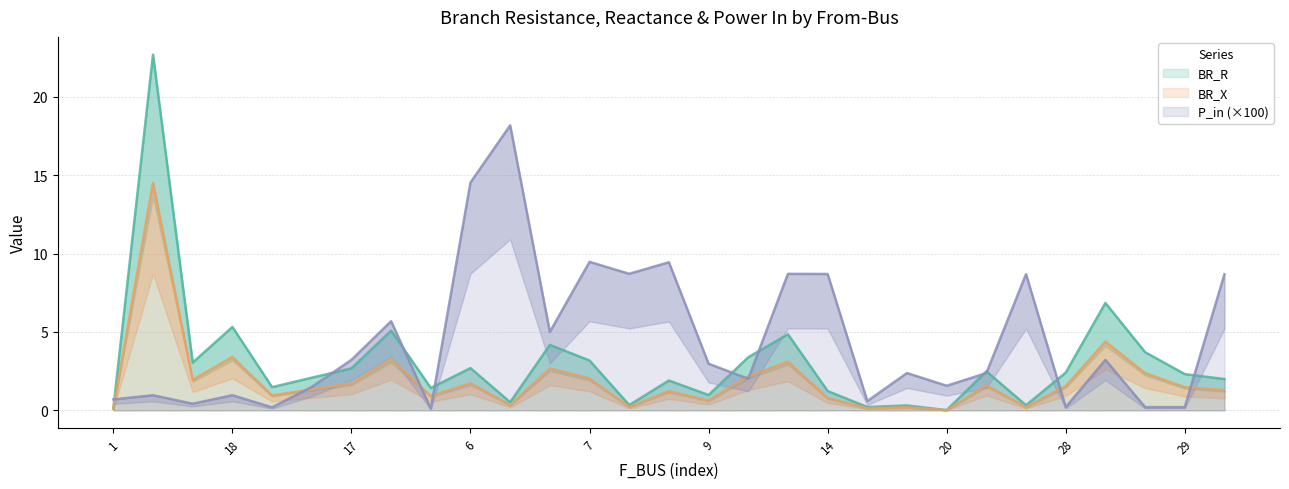

The value of BR_X at 7 is 3.3. True or false?

False